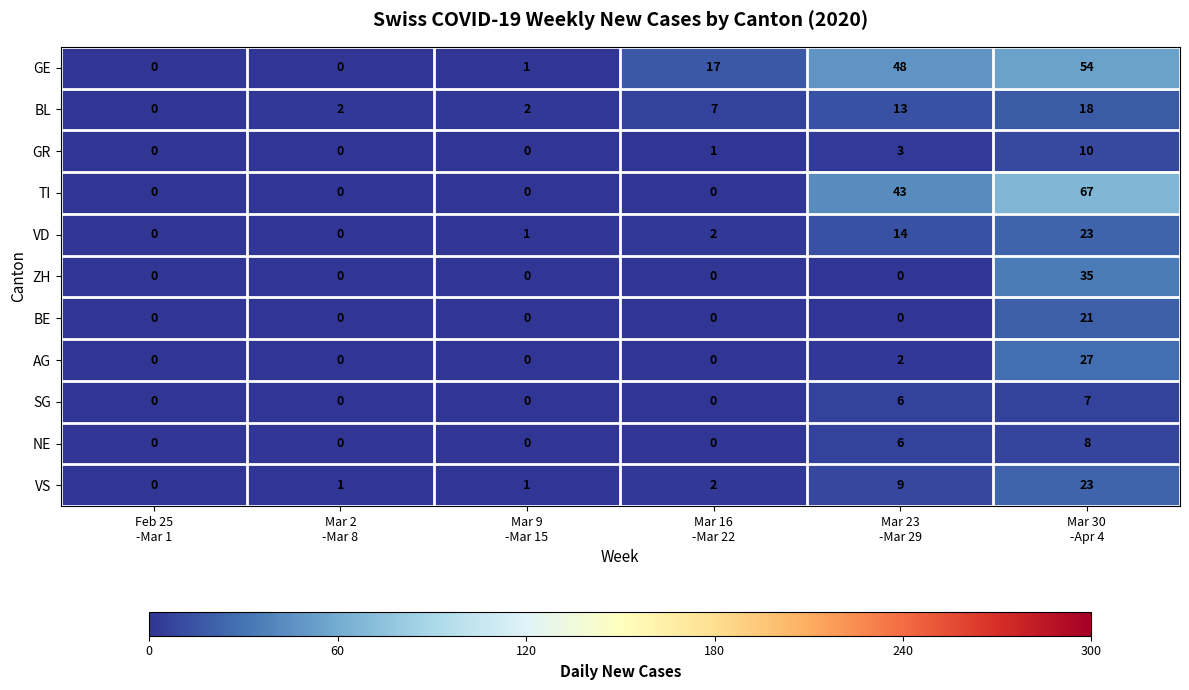

What is the highest value of the GR series?

10